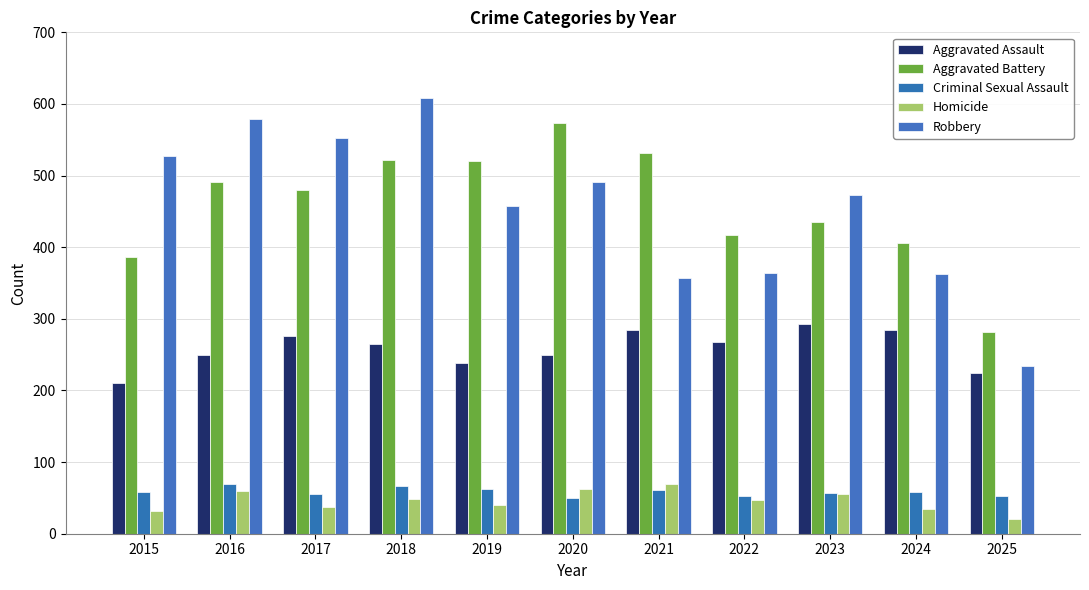

Rank the series at 2016 from highest to lowest value.

Robbery, Aggravated Battery, Aggravated Assault, Criminal Sexual Assault, Homicide